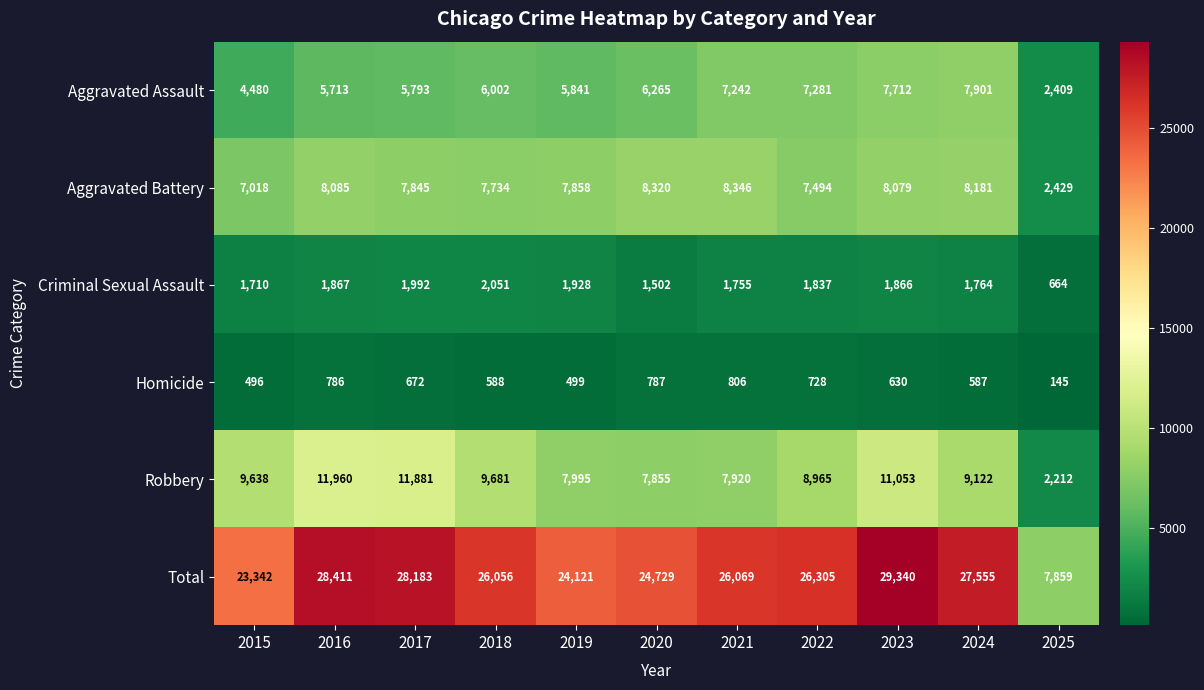

What value does the Total series have at 2023, to the nearest 10?

29340